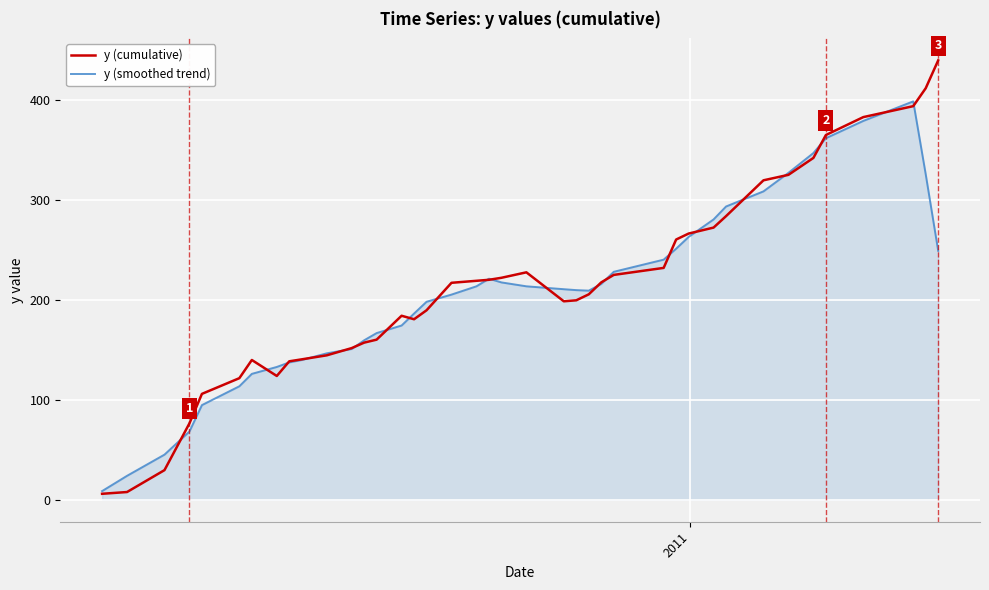

Rank the series by their maximum value, from lowest to highest.

y (smoothed trend), y (cumulative)